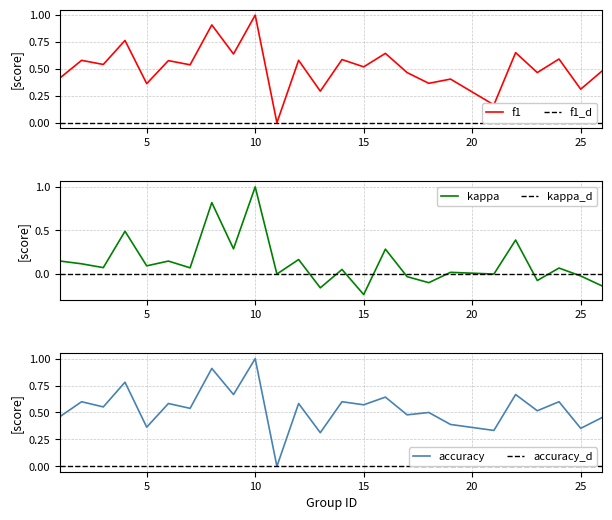

At which label does kappa reach its peak?

10